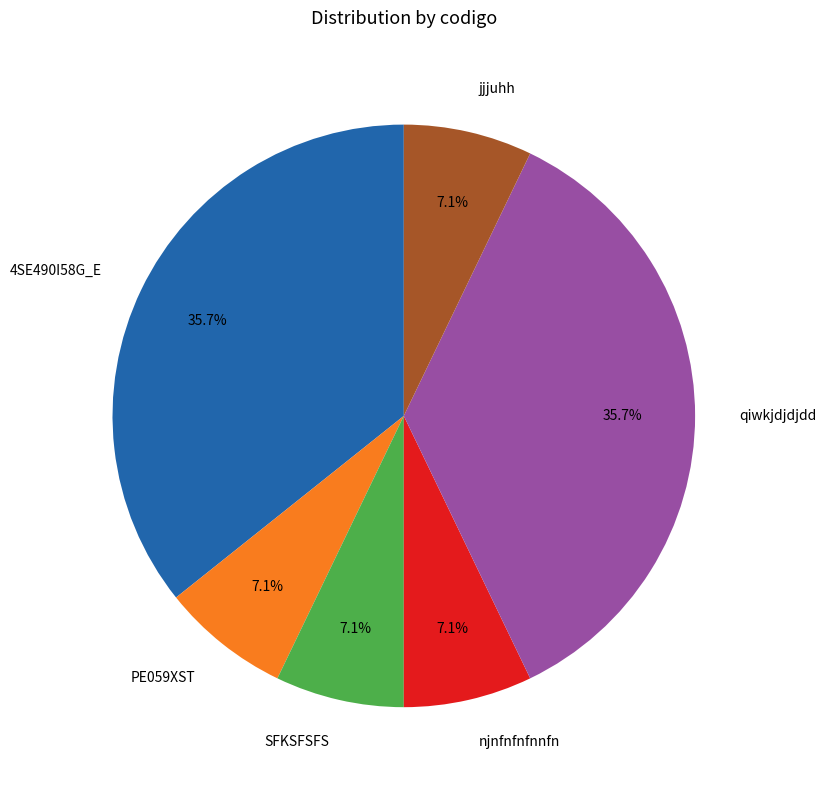

How many slices are in this pie chart?

6